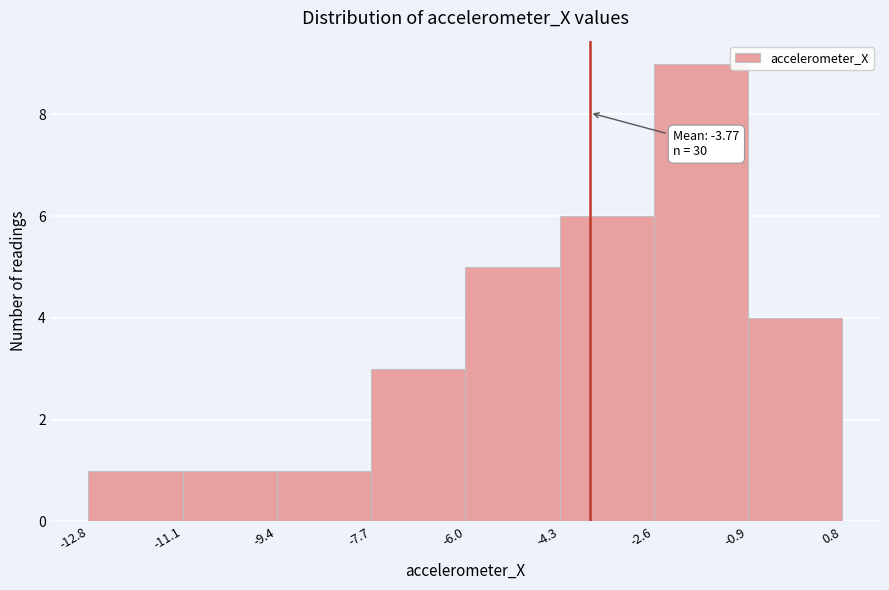

Which range on the x-axis has the tallest bar?

-2.6 to -0.9